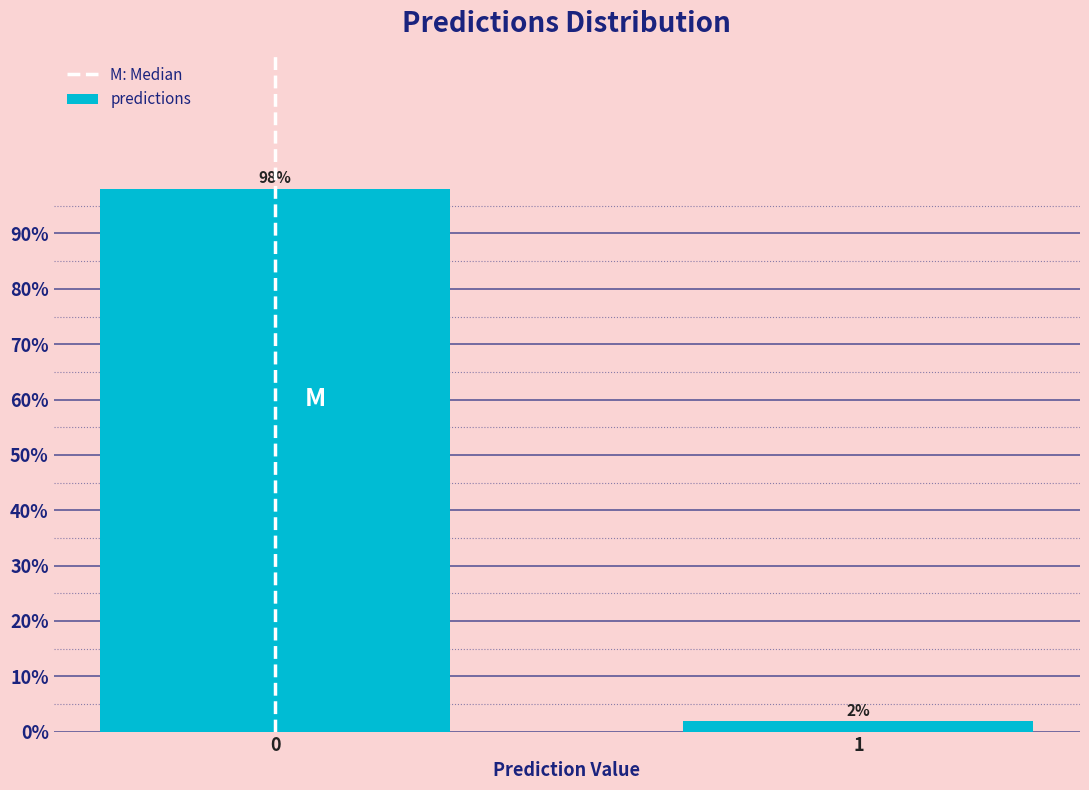

Read the value at 0.

98.1